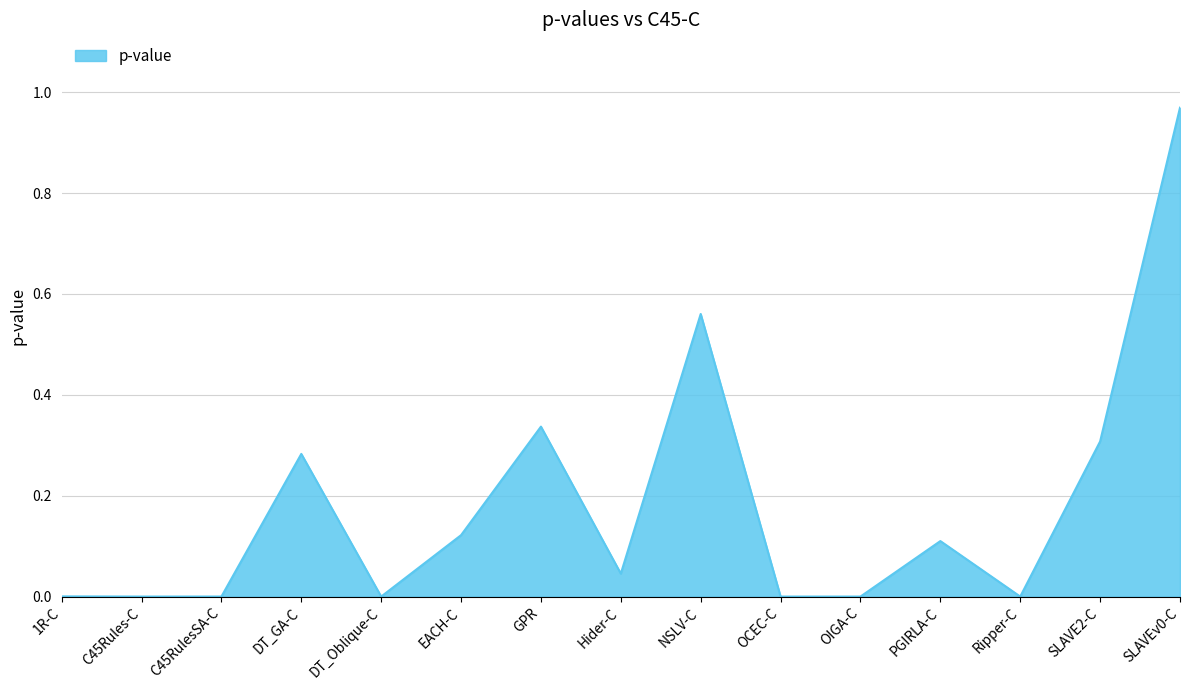

Which has a higher value, OIGA-C or EACH-C?

EACH-C